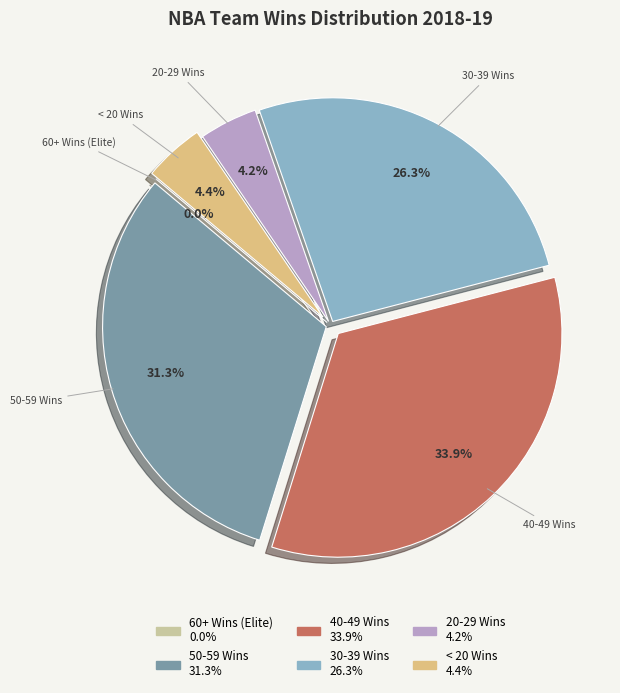

Is Miami Heat the majority of the pie?

No